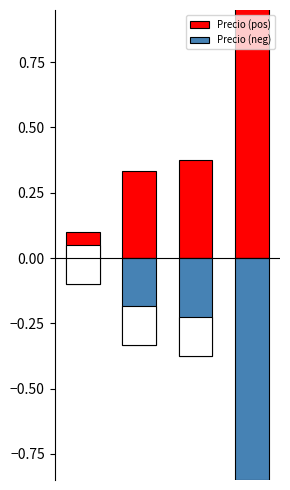

What are all the series names shown in the legend?

Precio (pos), Precio (neg)